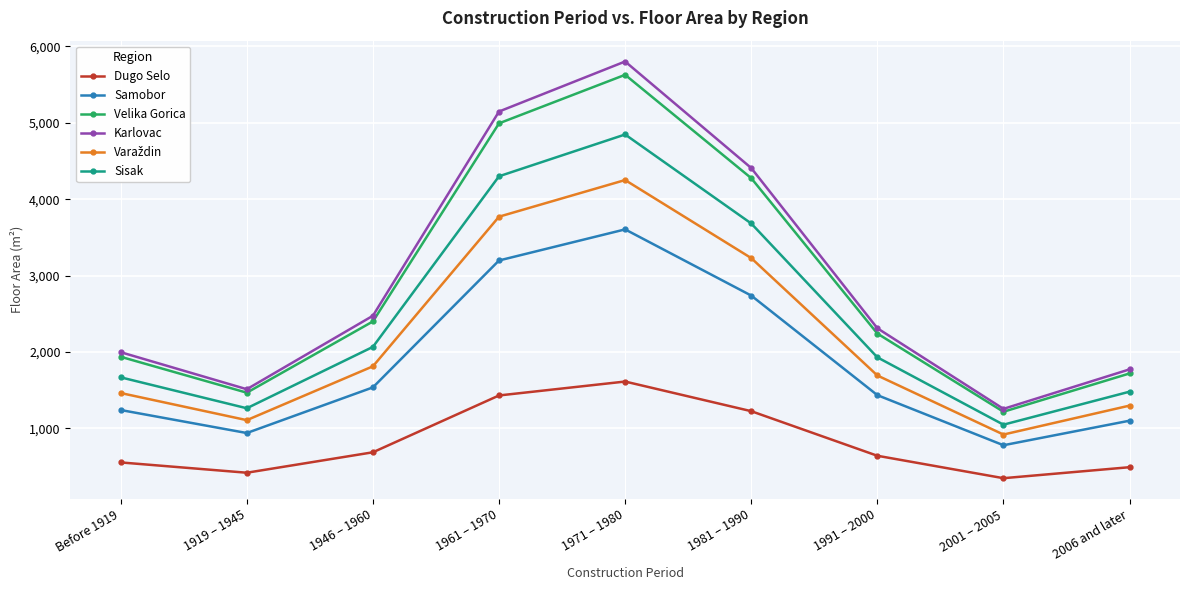

True or false: Velika Gorica has a value of 4992.8 at 1961 – 1970.

True